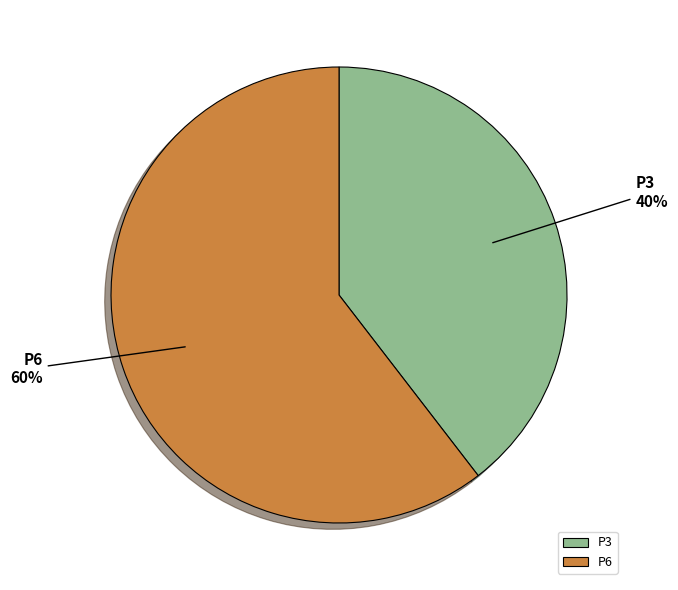

Which has a higher value, P6 or P3?

P6